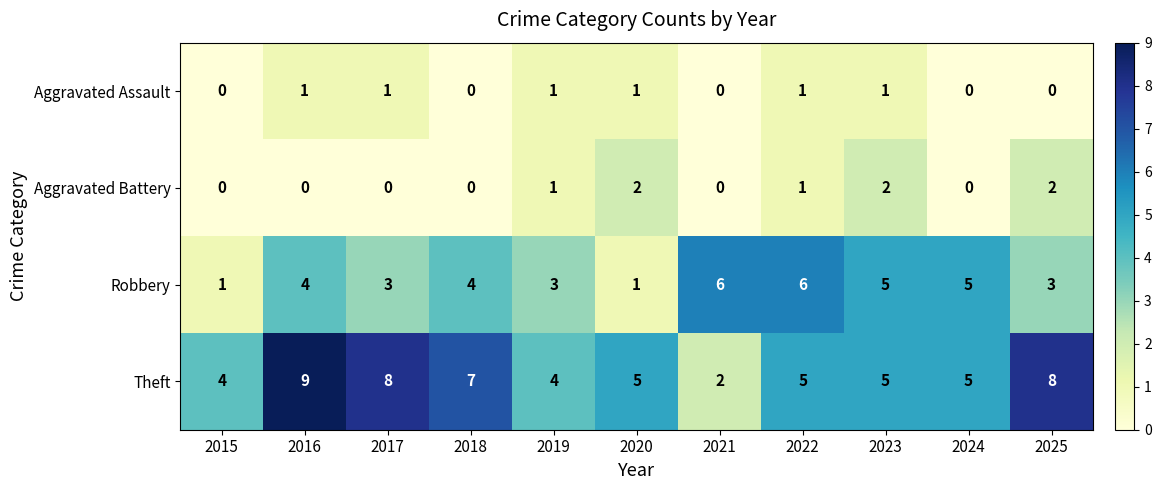

Rank the series by their maximum value, from highest to lowest.

Theft, Robbery, Aggravated Battery, Aggravated Assault